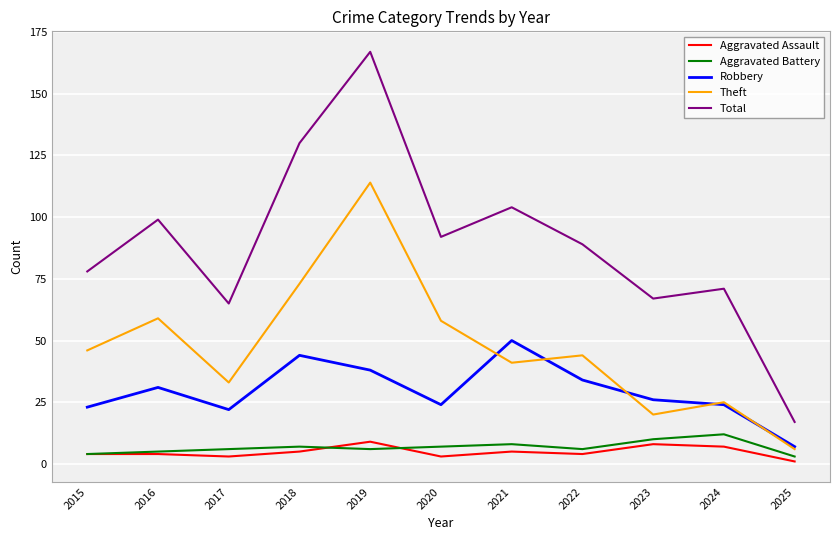

True or false: Aggravated Assault and Theft cross at least once.

False